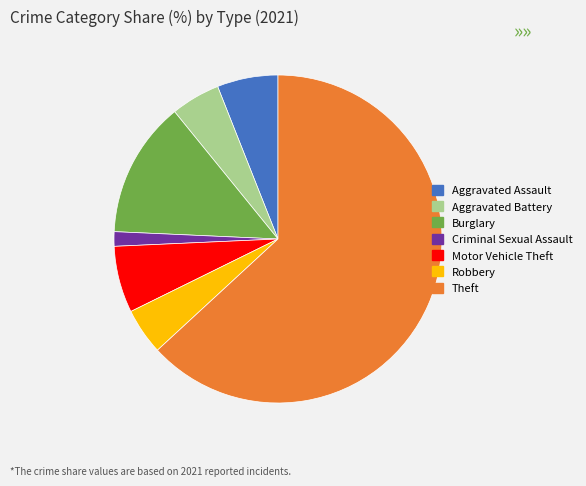

How many slices are in this pie chart?

7